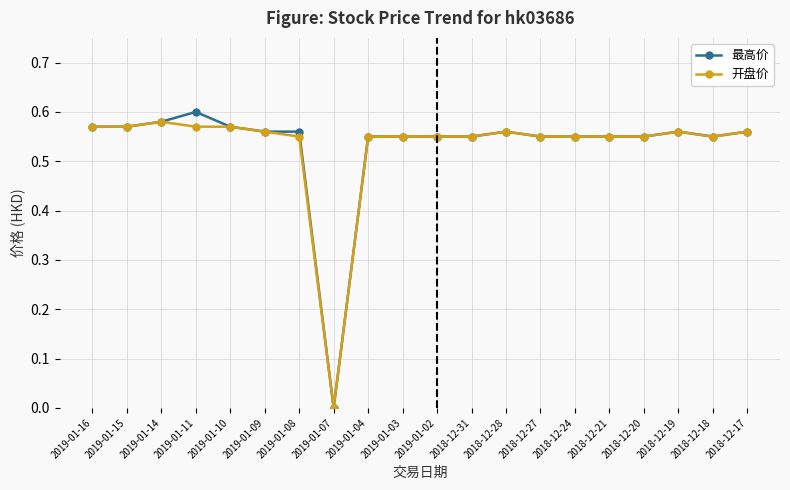

The 开盘价 series shows 0.6 at 2019-01-16. True or false?

True